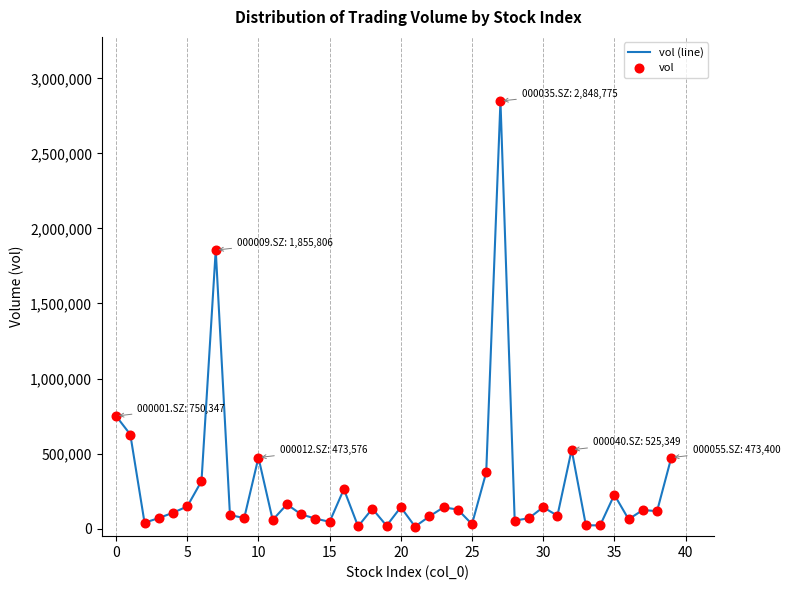

What is the maximum value shown in the chart?

2848774.7